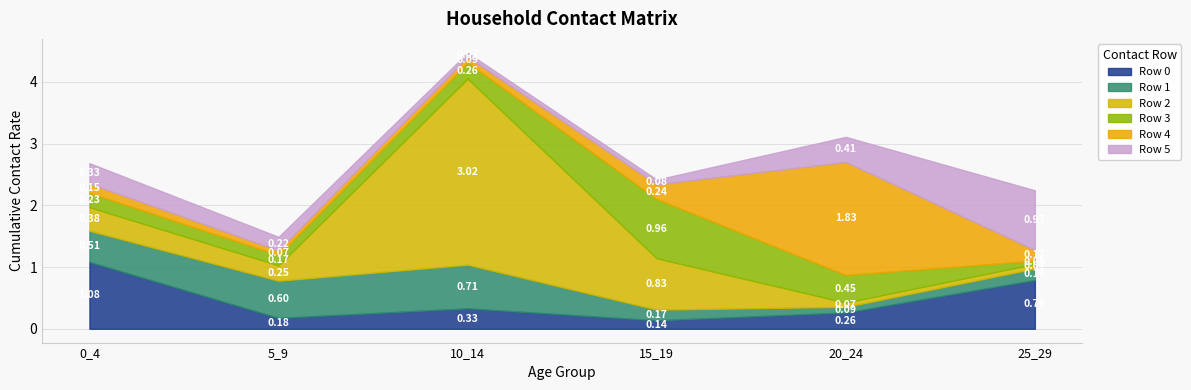

What is the value of the Row 5 point at the 1st from the left?

0.3